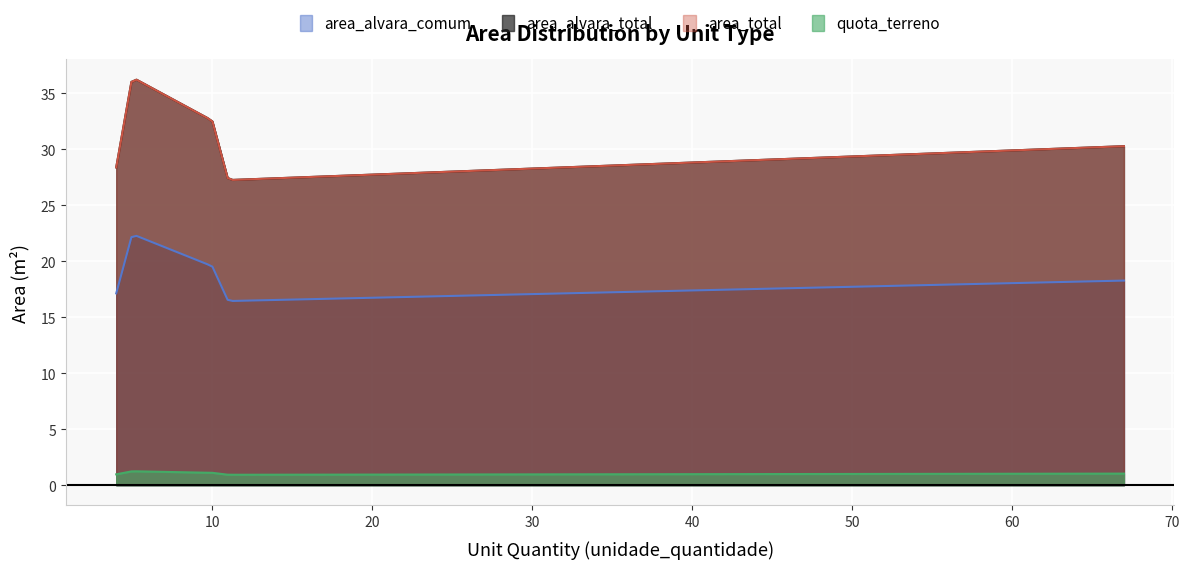

What is the sum of all area_total values?

154.9